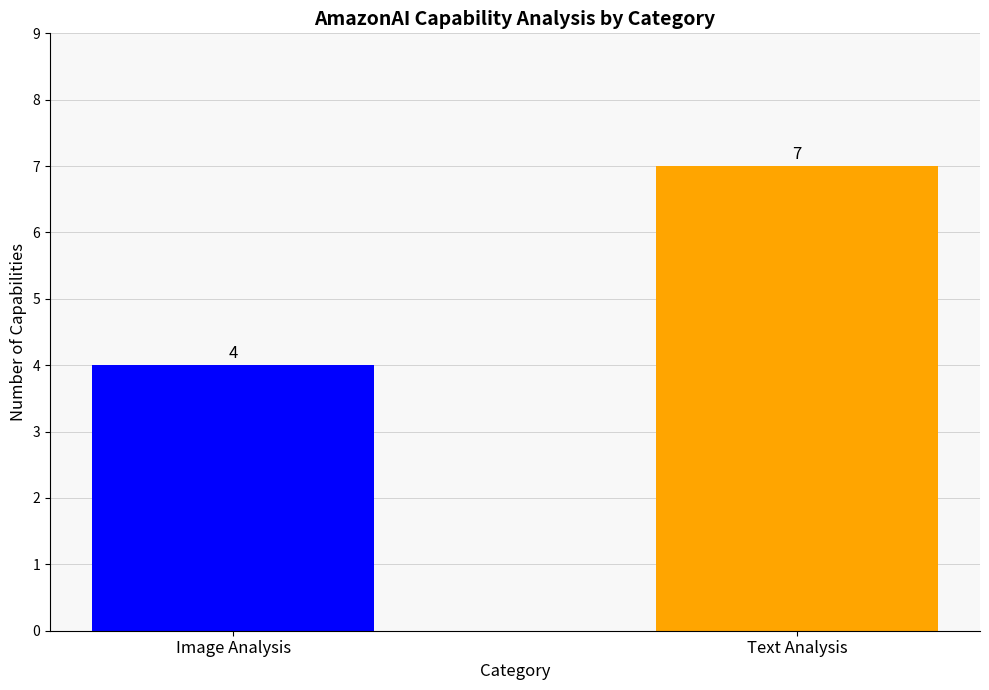

What is the label of the 1st bar from the left?

Image Analysis